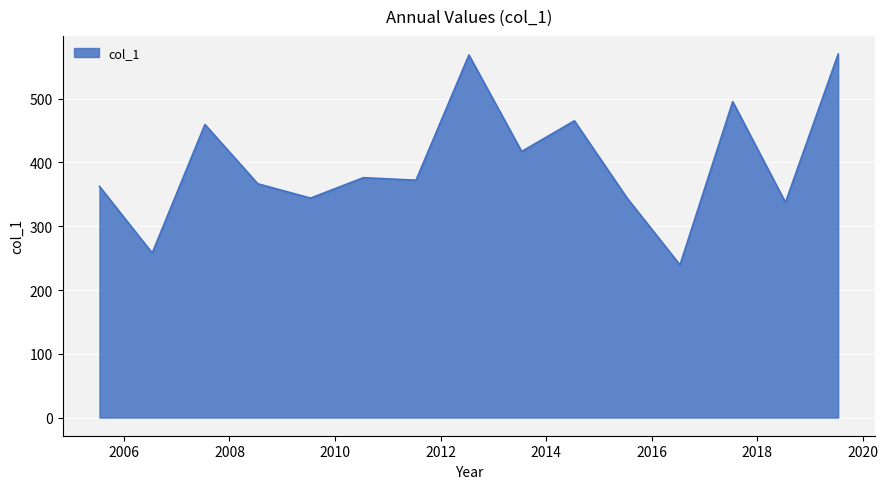

What is the difference between the maximum and minimum values?

330.7